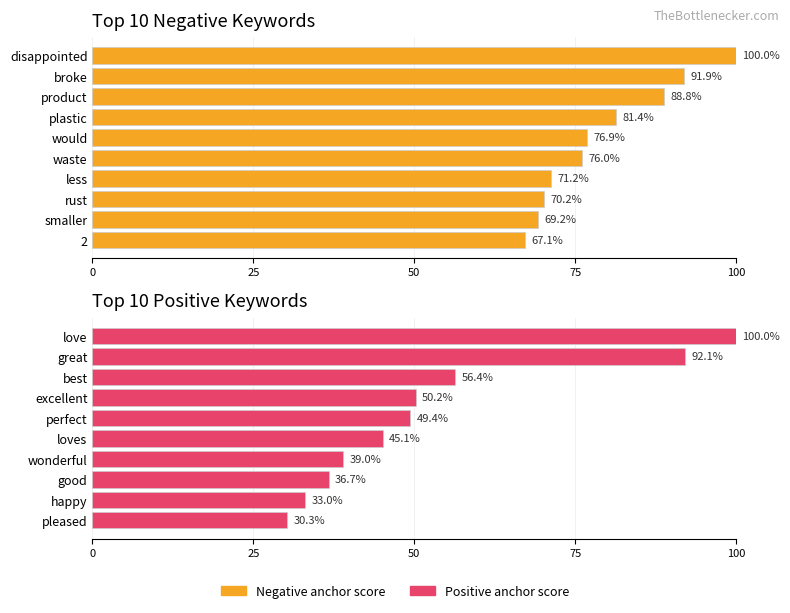

Are the bars horizontal?

Yes